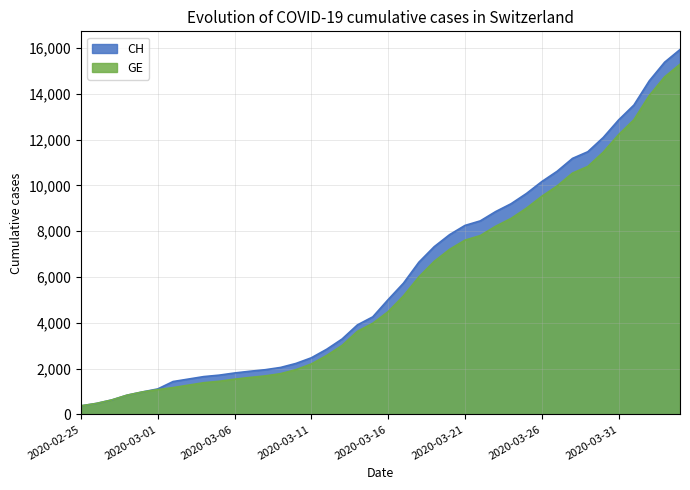

True or false: GE and CH cross at least once.

False